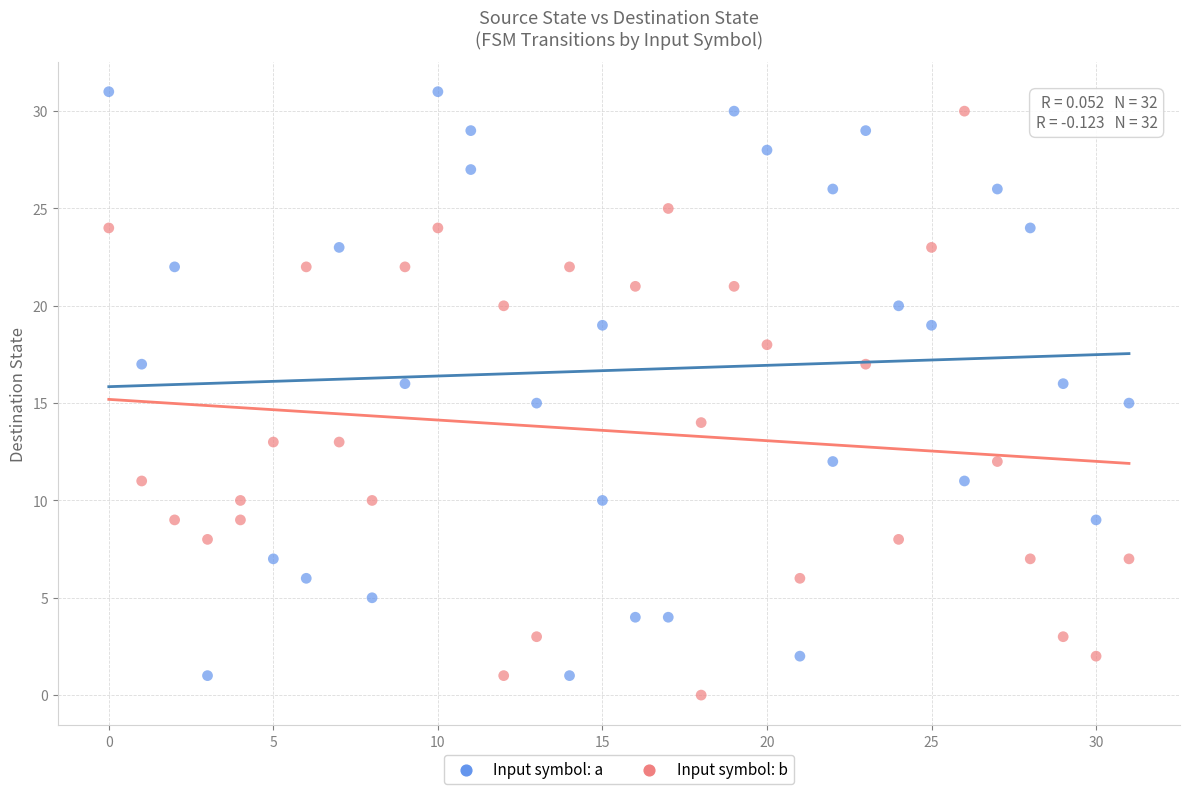

Which series contains the highest Y value?

Input symbol: a